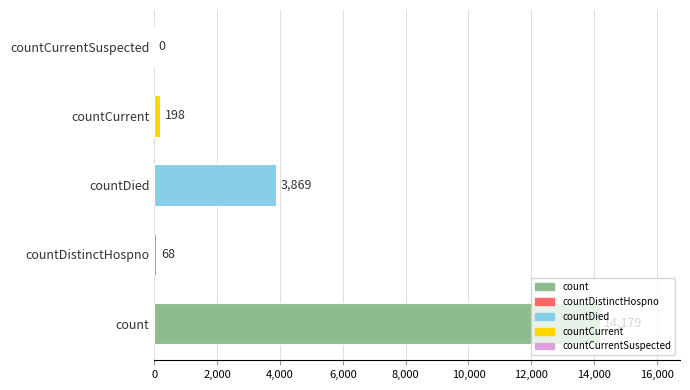

What is the maximum value shown in the chart?

14179